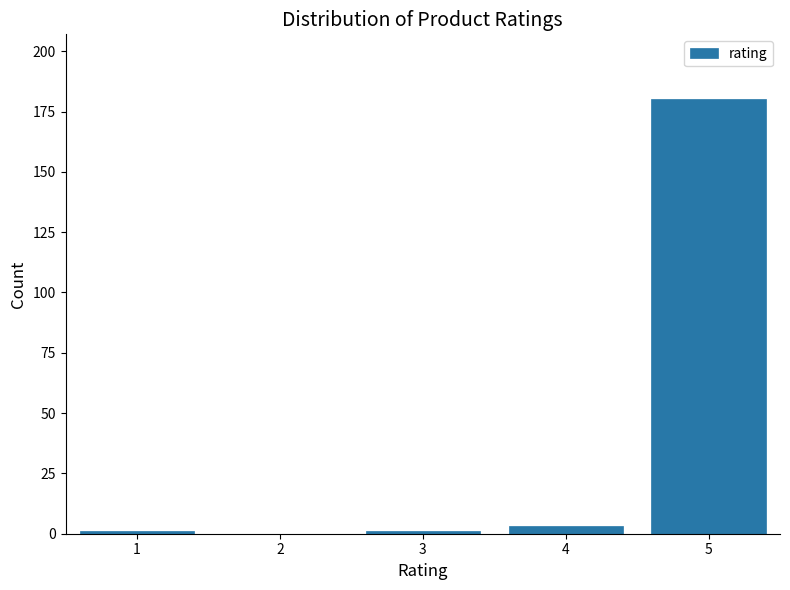

Reading left to right, list all the values displayed in this chart.

1=1	2=0	3=1	4=3	5=180